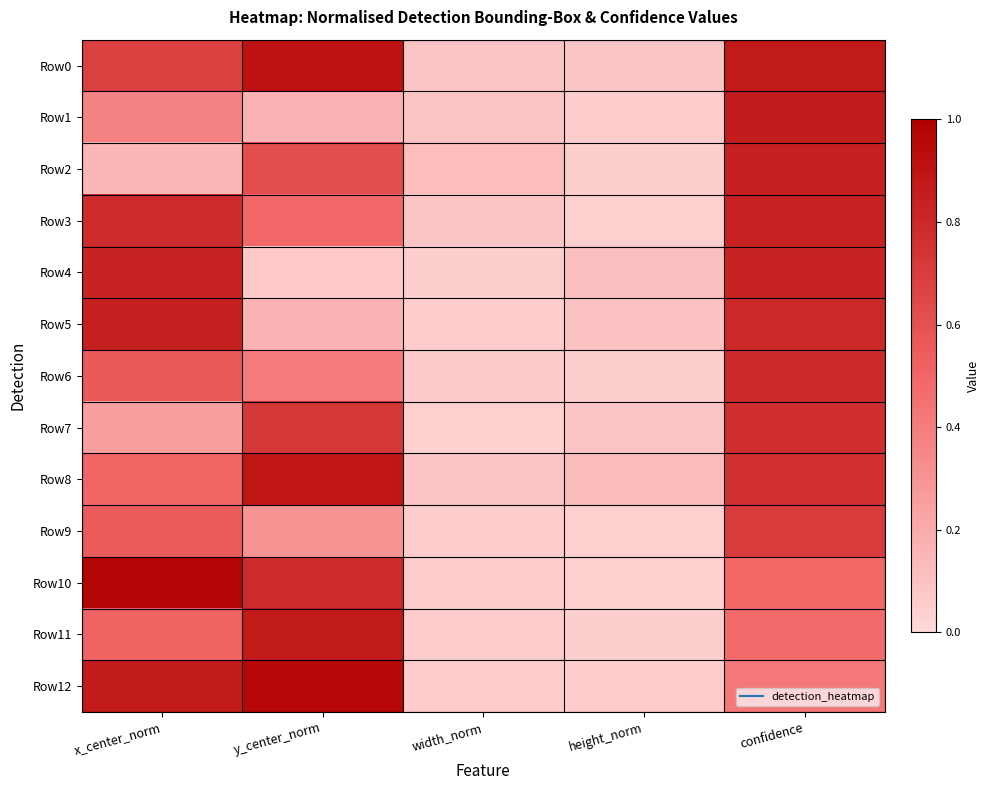

What is the difference between the highest and lowest values at confidence?

0.5